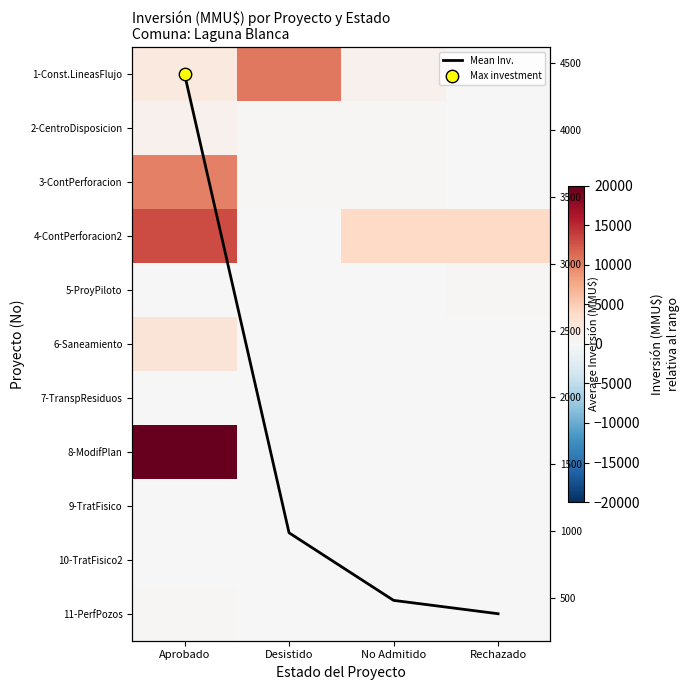

At which category is the sum across all series the highest?

Aprobado